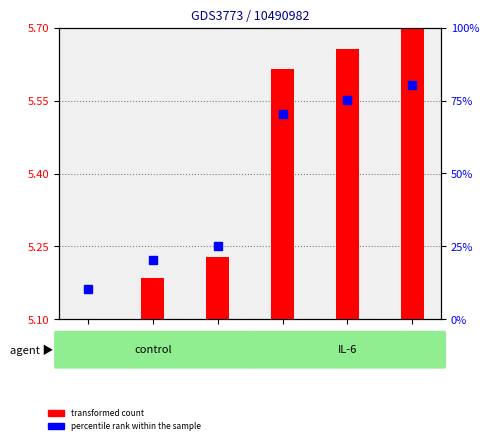

How many bars are there in each group?

2